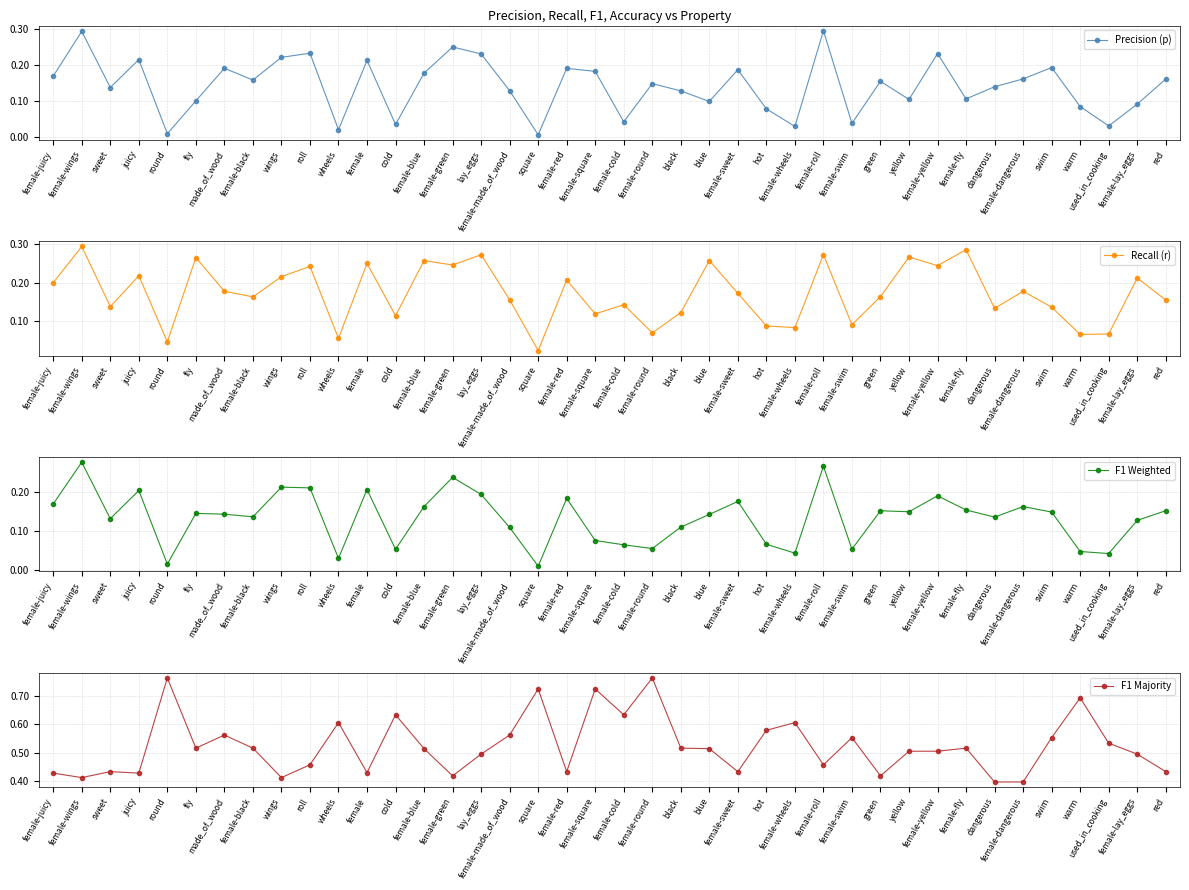

What is the value of the F1 Weighted point at the 12th from the left?

0.2